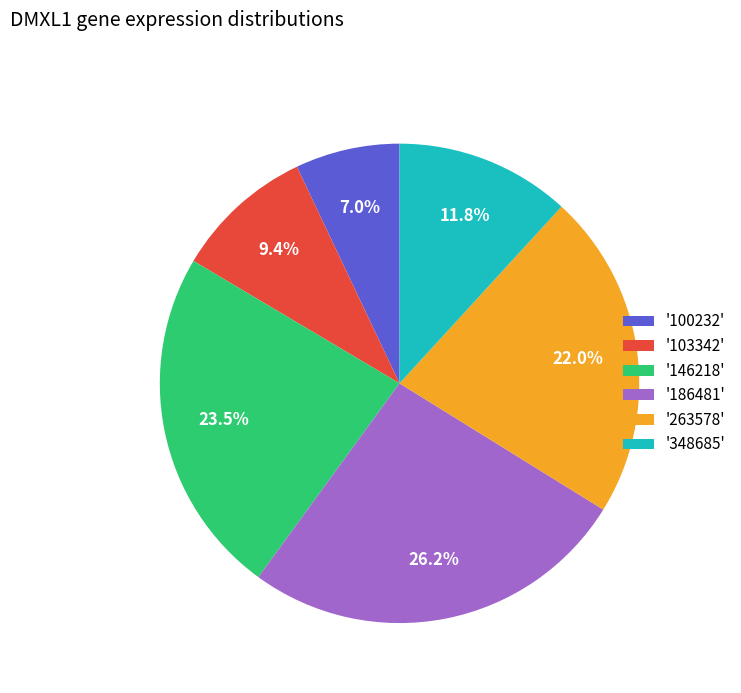

Which category has the biggest portion of the pie?

'186481'